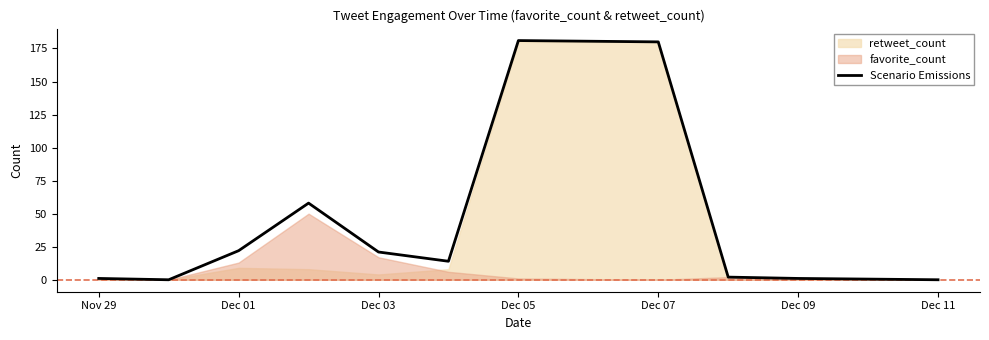

What is the highest value of the Scenario Emissions series?

181